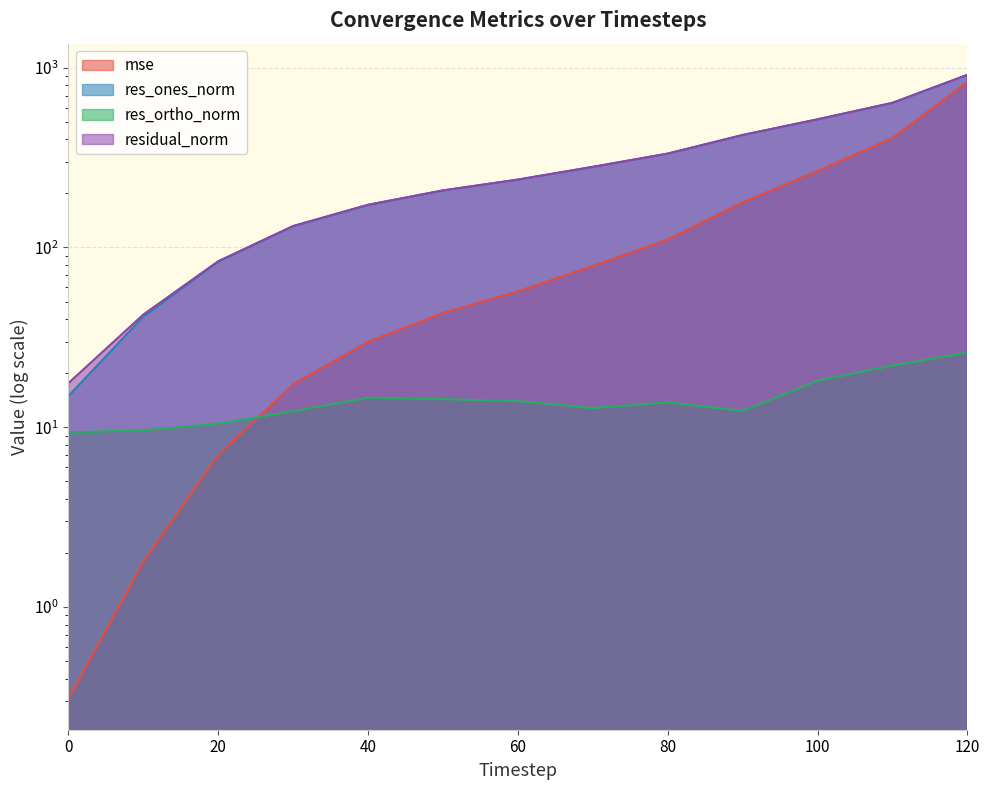

Is the value of res_ortho_norm at 80 greater than the value of residual_norm at 30?

No